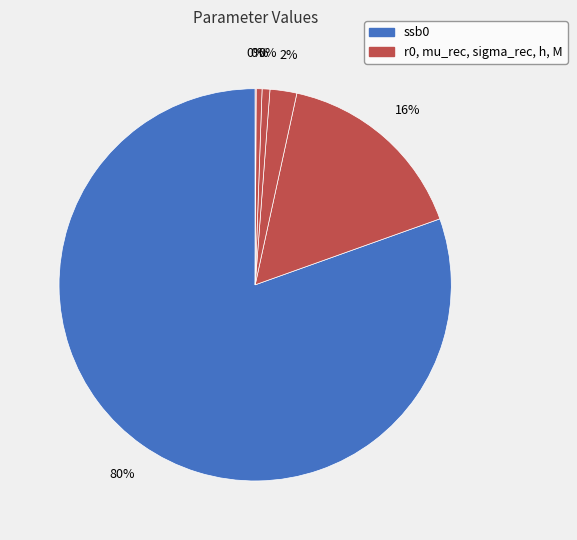

To the nearest percent, what is the average slice percentage?

17%